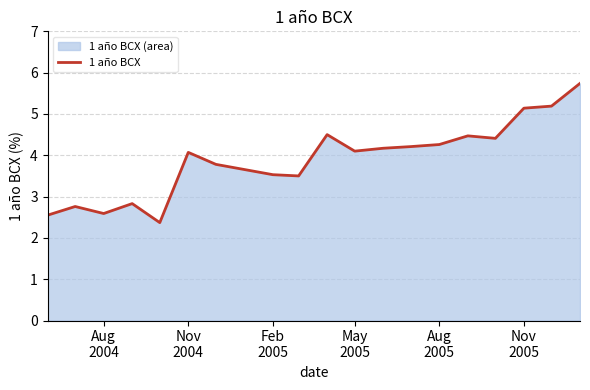

Where does the data first go above 4?

Nov
2004